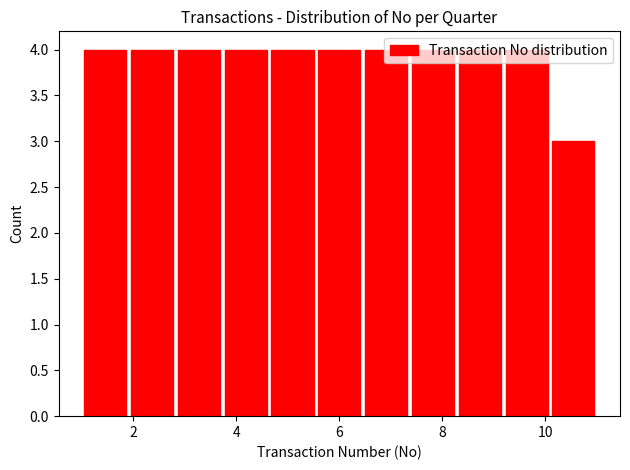

Reading left to right, list every bar in this chart as the range it spans on the x-axis followed by its height. Neither the bar edges nor the heights are printed on the chart, so give them approximately, as read against the axes.

1.0 to 2.0: 4
2.0 to 2.8: 4
2.8 to 3.8: 4
3.8 to 4.6: 4
4.6 to 5.6: 4
5.6 to 6.4: 4
6.4 to 7.4: 4
7.4 to 8.2: 4
8.2 to 9.2: 4
9.2 to 10.0: 4
10.0 to 11.0: 3